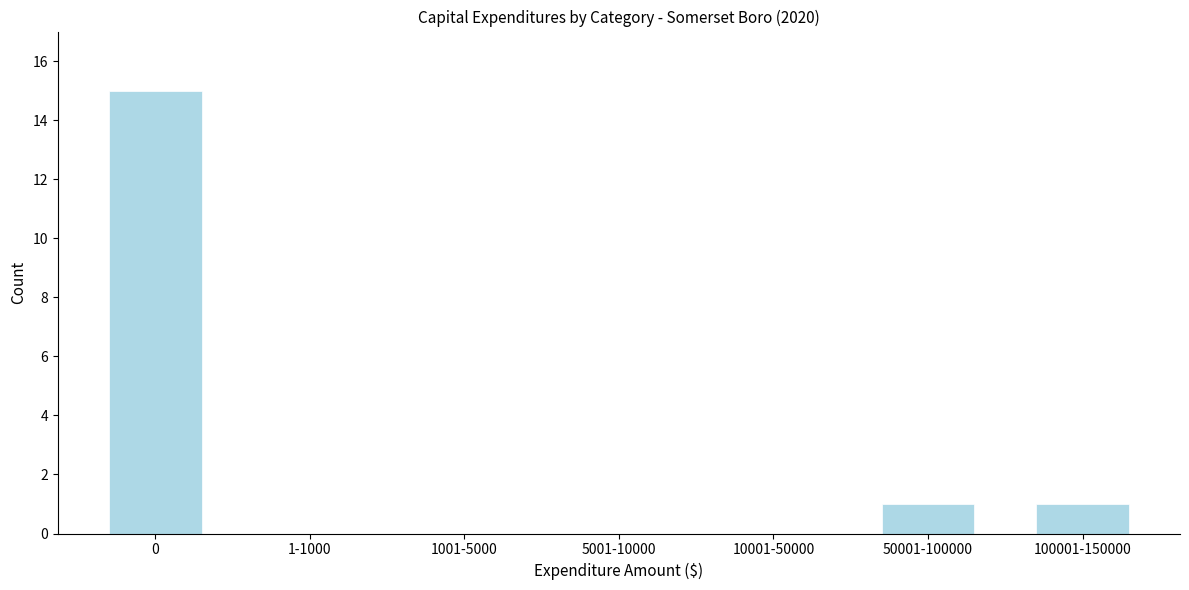

Reading left to right, extract all data points from this chart.

0=15	1-1000=0	1001-5000=0	5001-10000=0	10001-50000=0	50001-100000=1	100001-150000=1